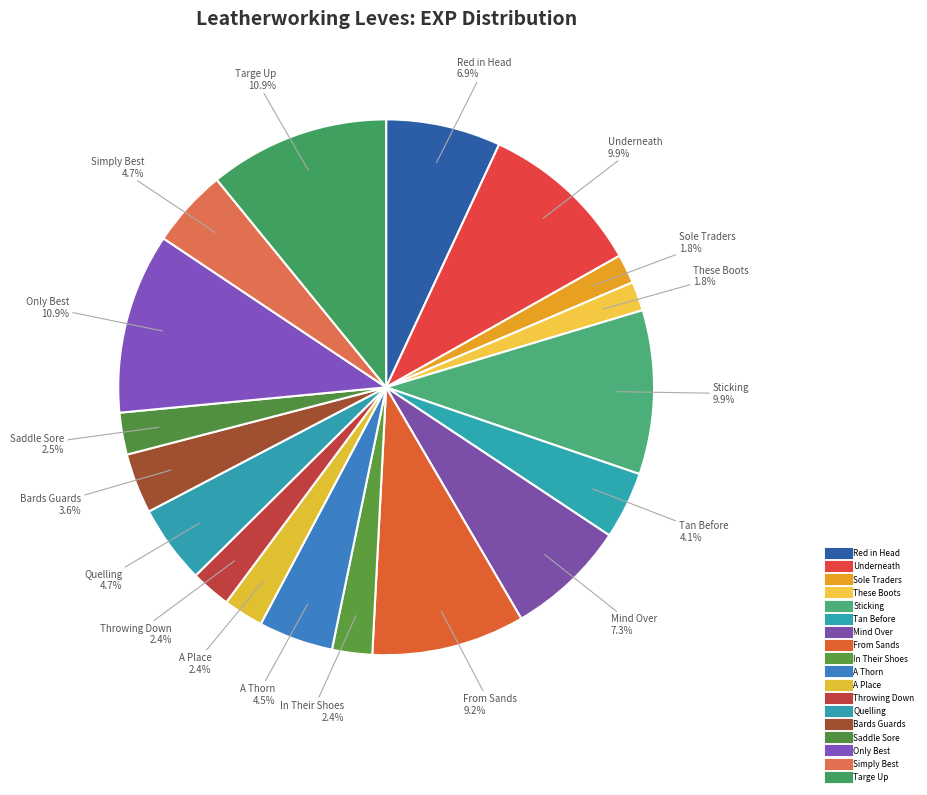

What is the smallest slice in the pie chart?

Sole Traders (1)